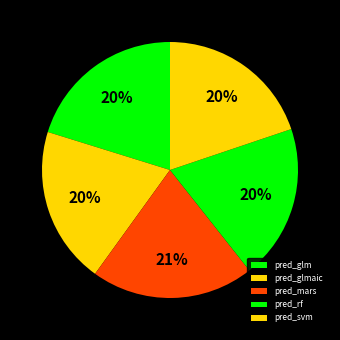

Do pred_svm and pred_mars together represent more than half of the pie?

No